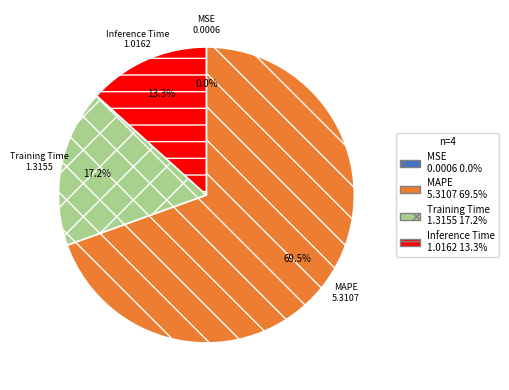

What percentage is NOT represented by Training Time?

82.8%